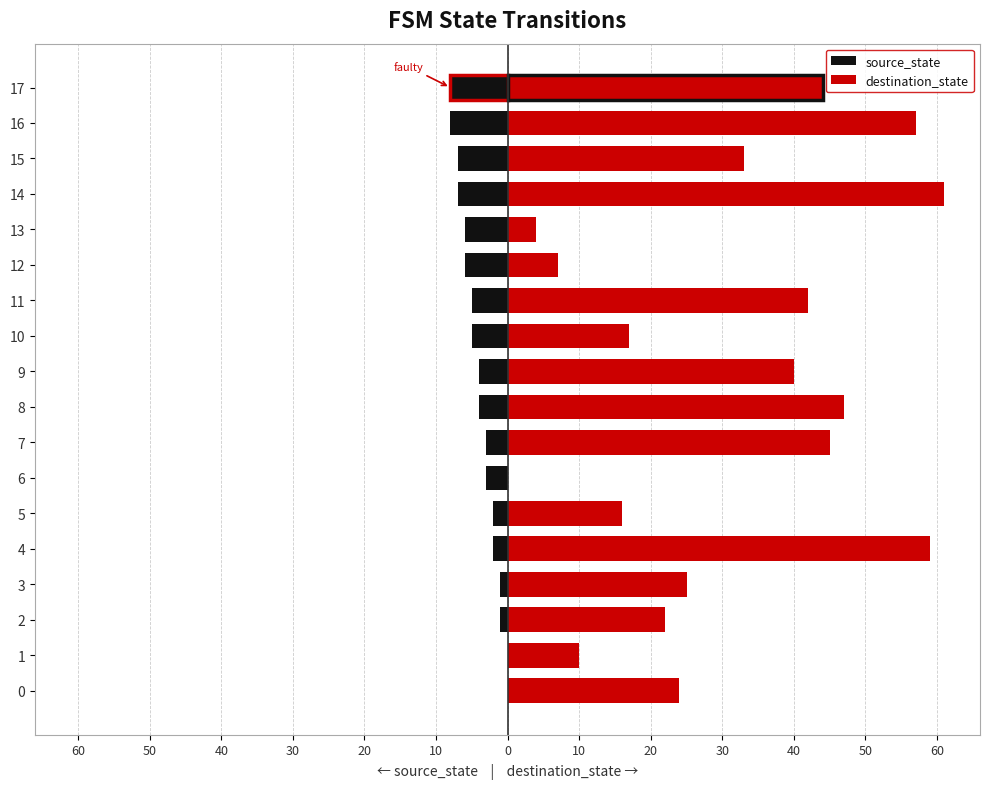

Which category has the highest value in the destination_state series?

14